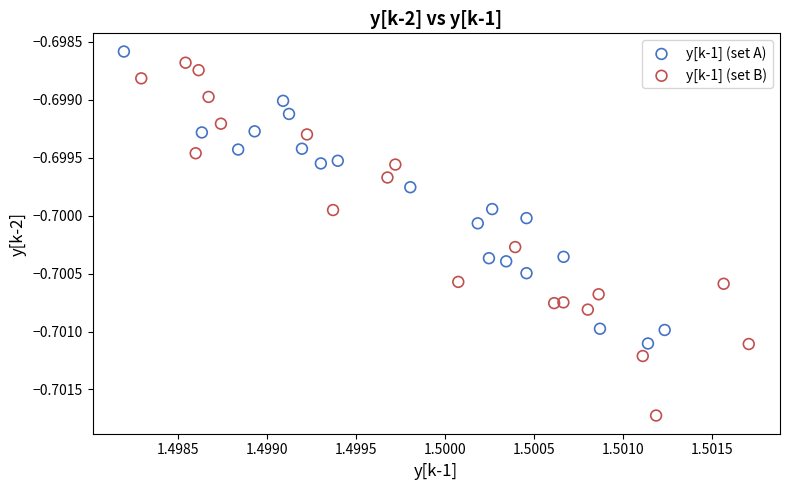

Which series reaches the minimum Y coordinate?

y[k-1] (set B)